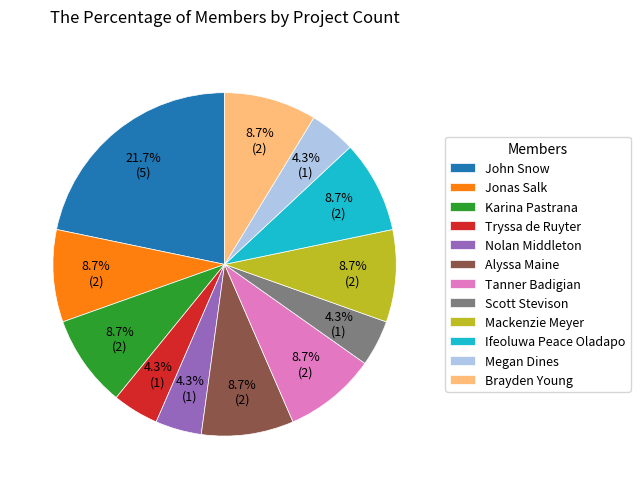

Combined, what portion of the pie is Tryssa de Ruyter and John Snow?

26.1%